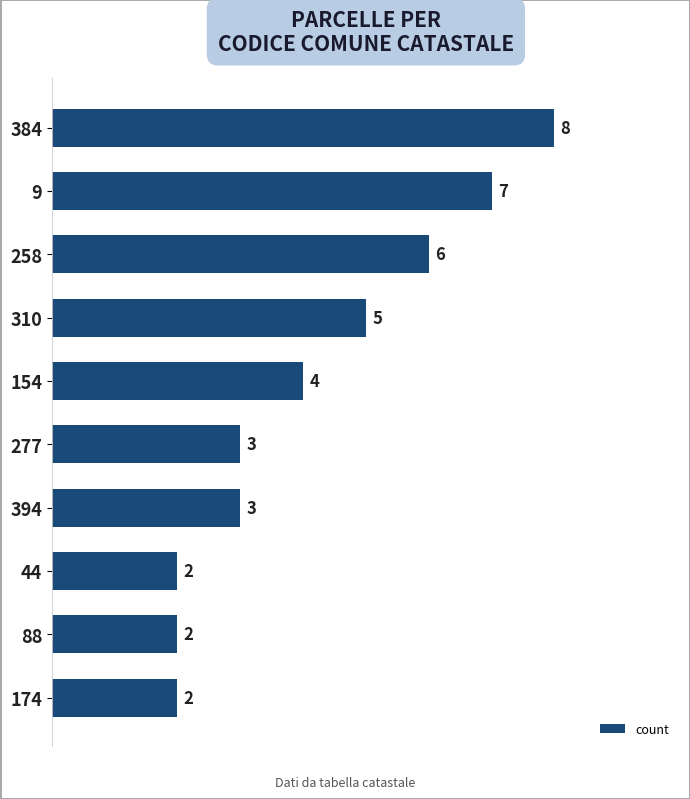

Does the chart contain stacked bars?

No